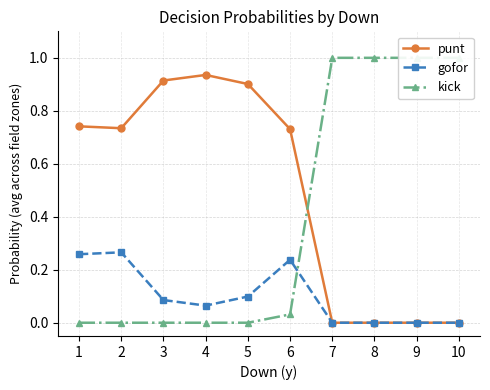

What is the approximate value of punt at 3?

0.9